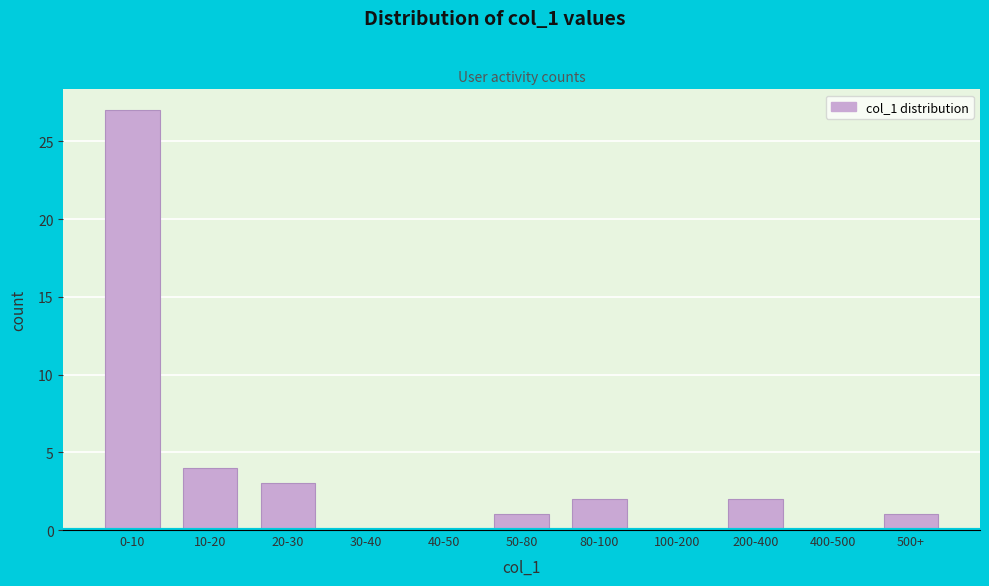

Reading left to right, extract all data points from this chart.

0-10=27	10-20=4	20-30=3	30-40=0	40-50=0	50-80=1	80-100=2	100-200=0	200-400=2	400-500=0	500+=1